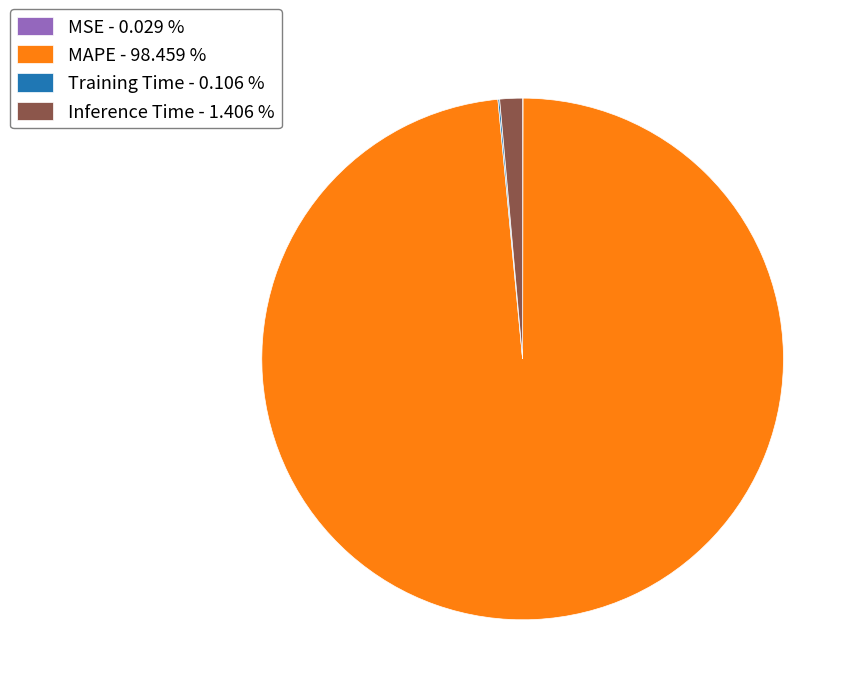

Is MAPE the majority of the pie?

Yes